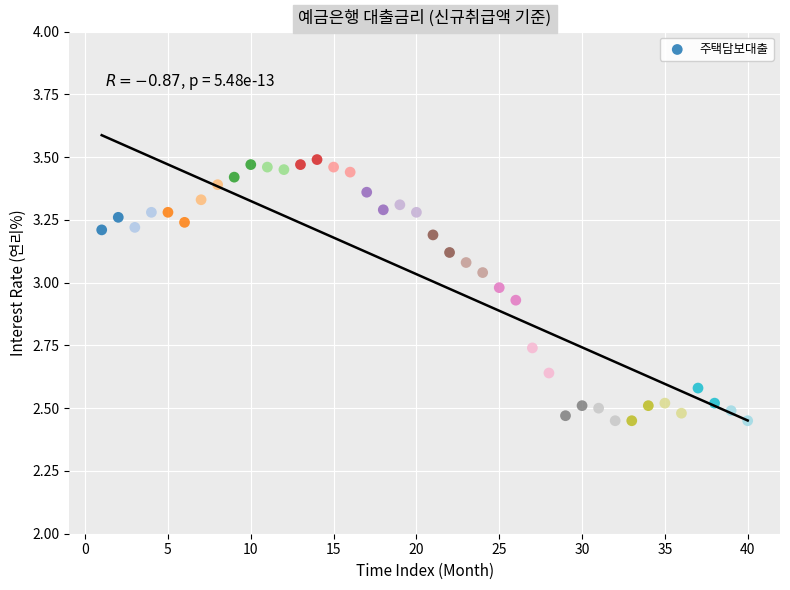

What is the range of Y values (max minus min)?

1.0